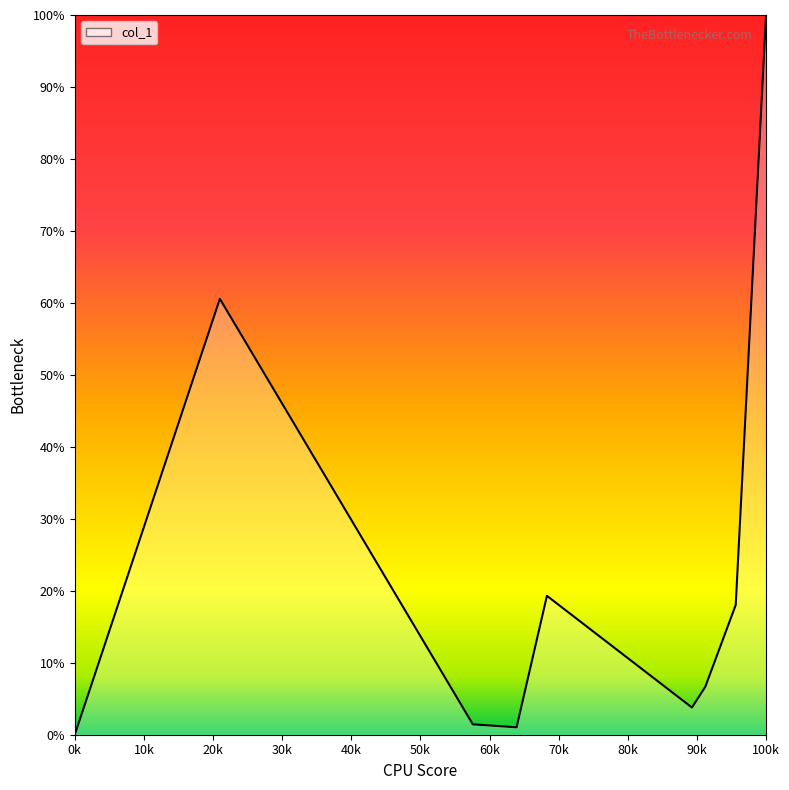

What is the difference between the maximum and minimum values?

100.0